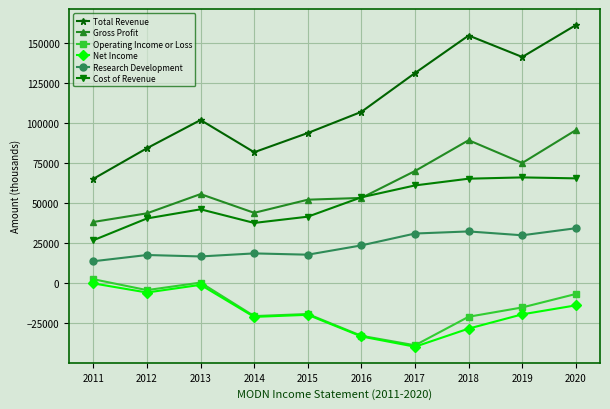

Rank the series at 2020 from highest to lowest value.

Total Revenue, Gross Profit, Cost of Revenue, Research Development, Operating Income or Loss, Net Income